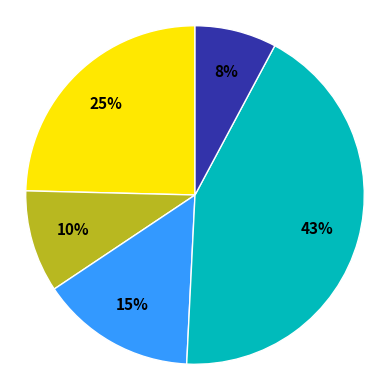

To the nearest percent, what is the average slice percentage?

20%